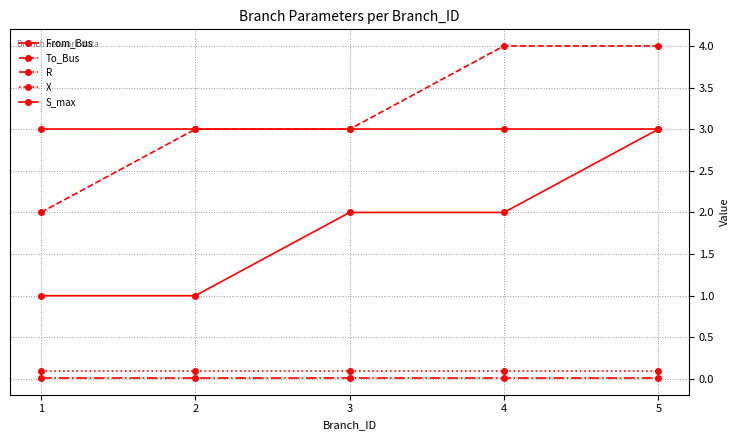

Which series has the largest range (max minus min)?

From_Bus